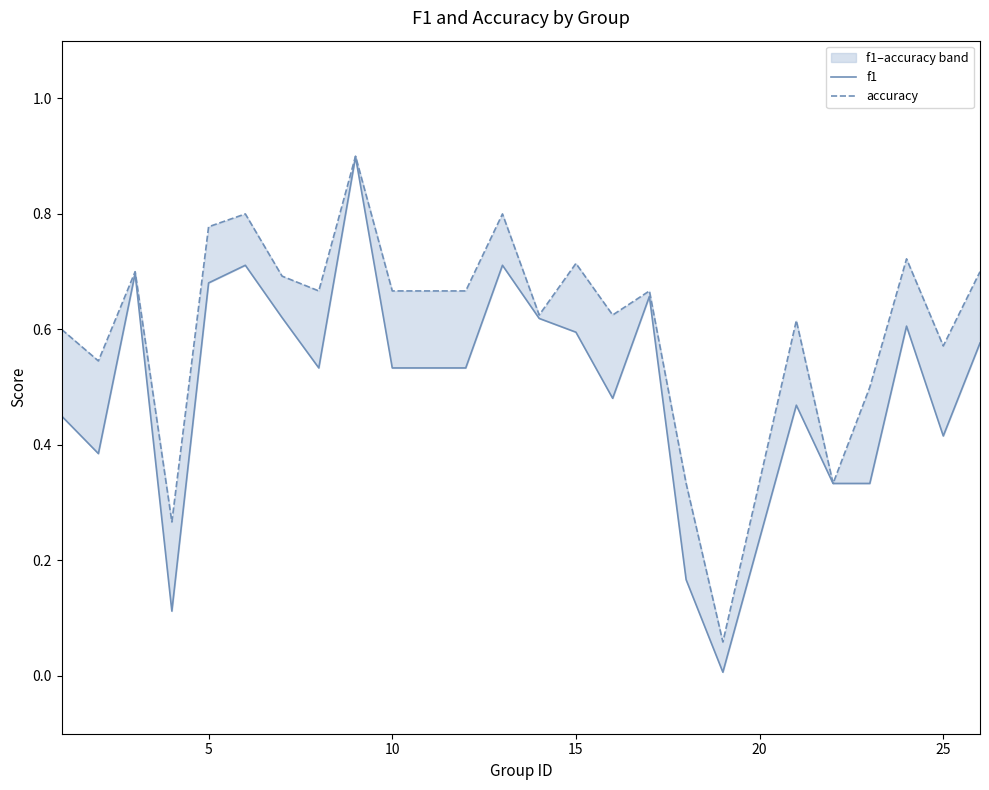

In f1, how many points are higher than both neighbors (excluding endpoints)?

7